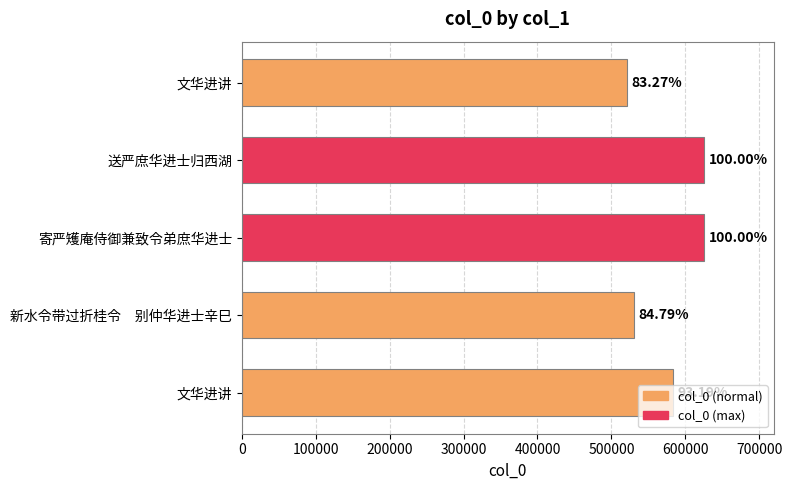

Are the bars horizontal?

Yes